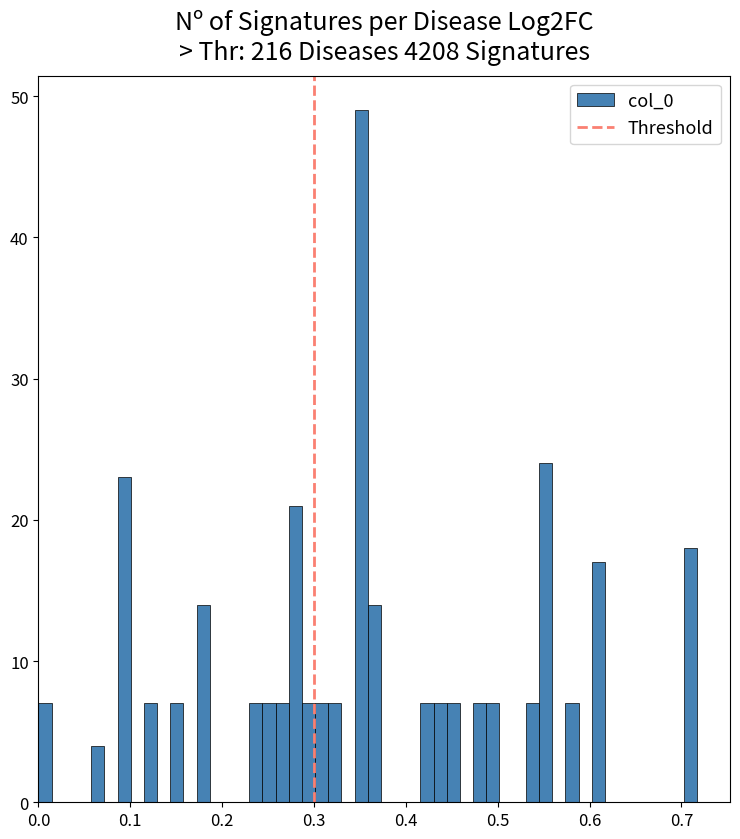

Around what value on the x-axis is the tallest bar? Give the approximate position of its centre, as read against the axis.

0.35